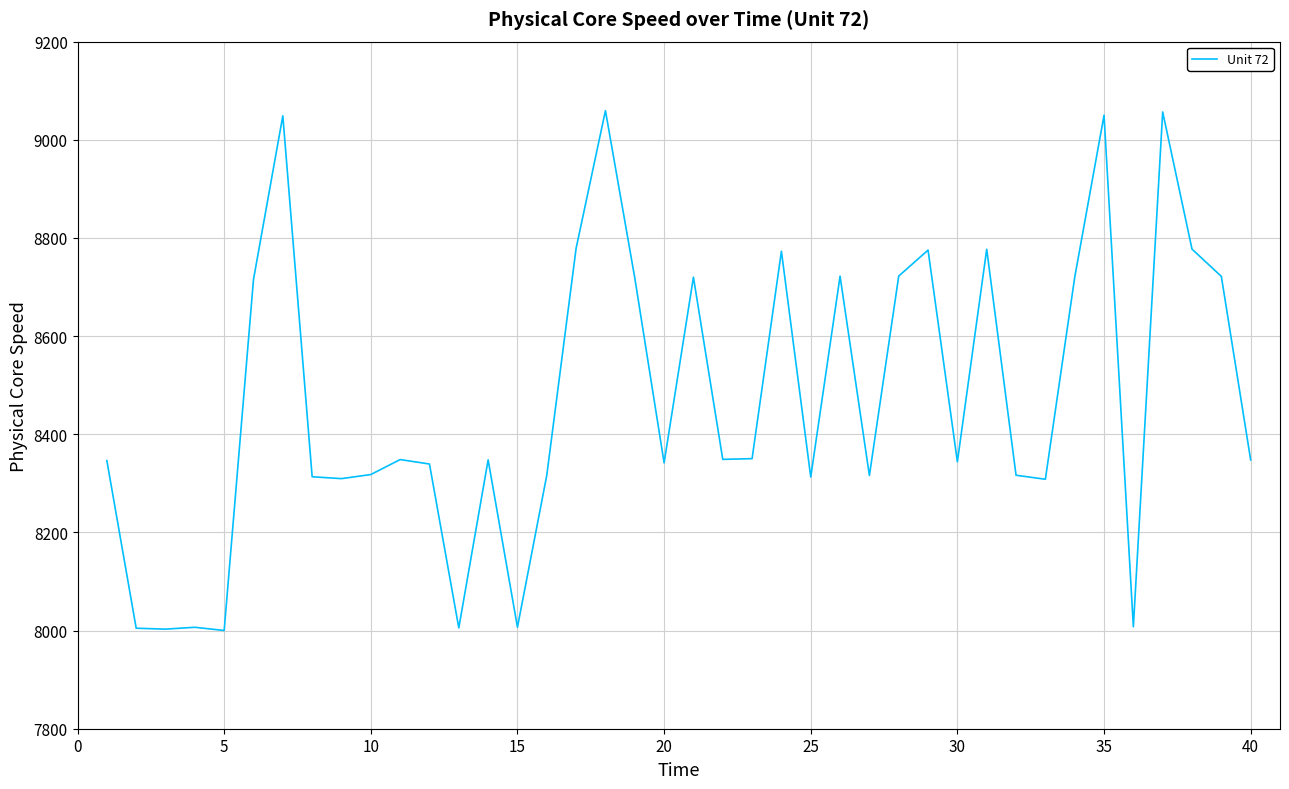

What is the difference between the maximum and second lowest values?

1056.5